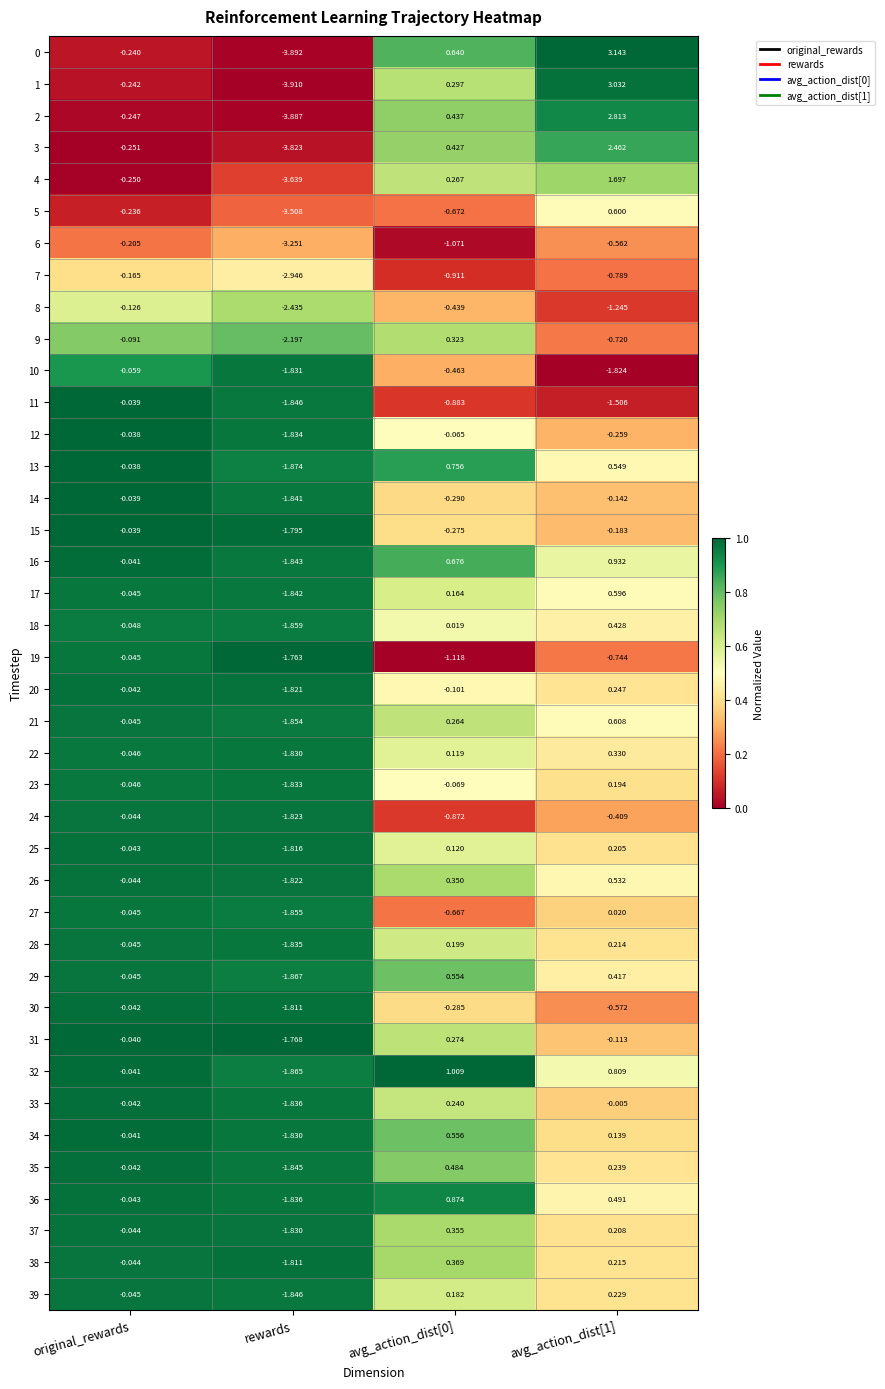

At which label is 37 closest to 0?

original_rewards